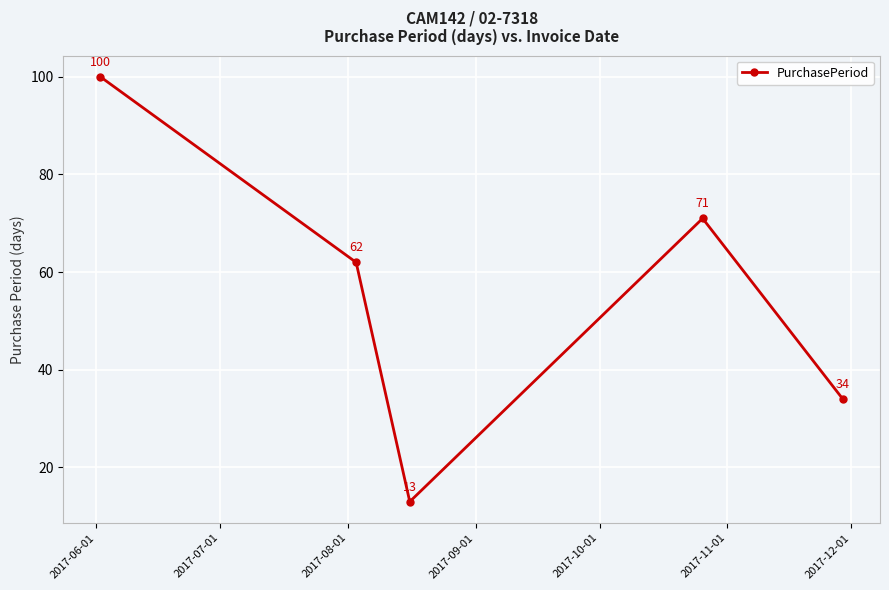

Reading right to left, transcribe all the data shown in this chart.

34	71	13	62	100